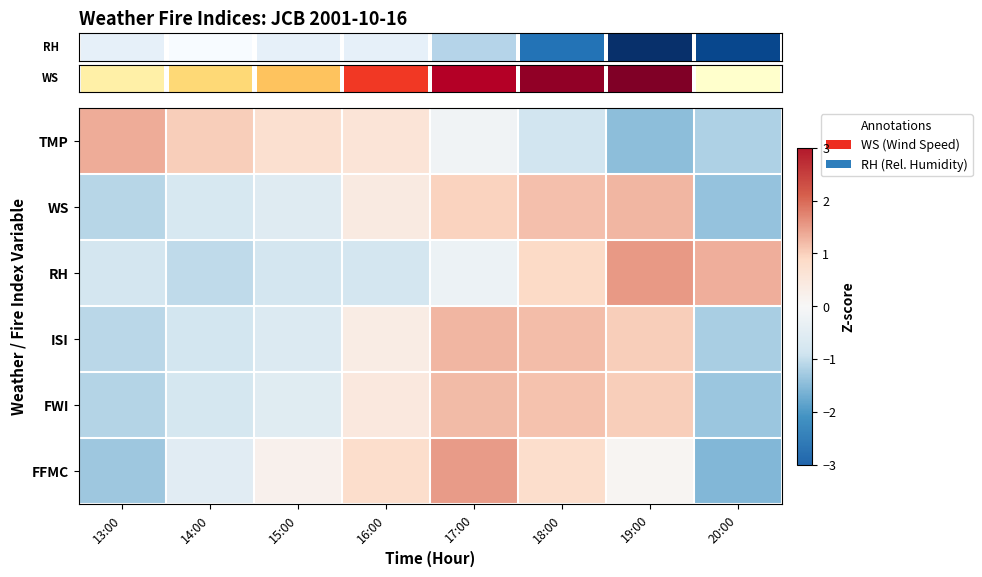

Reading left to right, transcribe all the data shown in this chart.

row_0: 13:00=1.3	14:00=1.0	15:00=0.7	16:00=0.6	17:00=-0.2	18:00=-0.9	19:00=-1.5	20:00=-1.2
row_1: 13:00=-1.1	14:00=-0.7	15:00=-0.5	16:00=0.4	17:00=1.0	18:00=1.2	19:00=1.3	20:00=-1.4
row_2: 13:00=-0.8	14:00=-1.0	15:00=-0.8	16:00=-0.8	17:00=-0.3	18:00=0.9	19:00=1.5	20:00=1.3
row_3: 13:00=-1.1	14:00=-0.8	15:00=-0.6	16:00=0.3	17:00=1.3	18:00=1.2	19:00=1.0	20:00=-1.2
row_4: 13:00=-1.1	14:00=-0.8	15:00=-0.5	16:00=0.4	17:00=1.2	18:00=1.1	19:00=1.0	20:00=-1.3
row_5: 13:00=-1.3	14:00=-0.5	15:00=0.2	16:00=0.8	17:00=1.5	18:00=0.8	19:00=0.1	20:00=-1.6